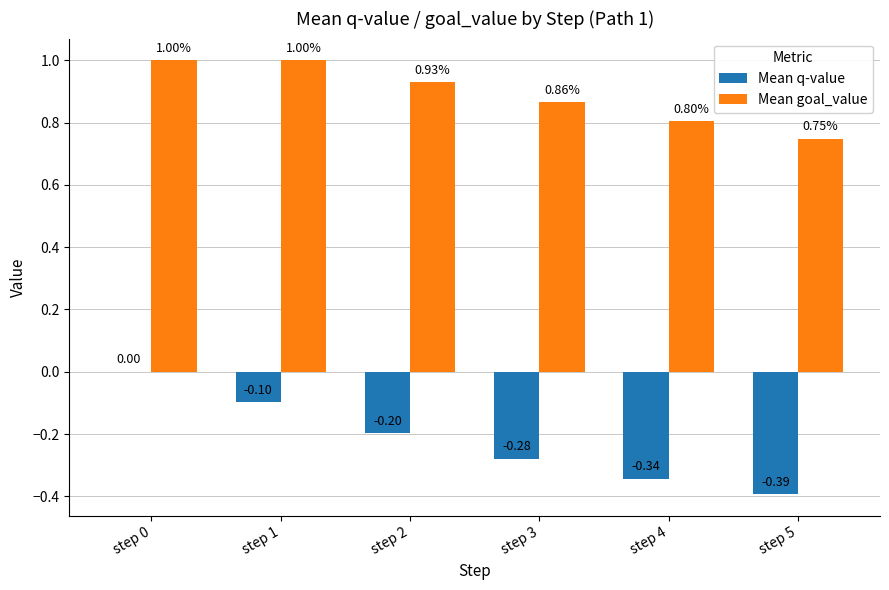

At which category is the sum across all series the highest?

step 0